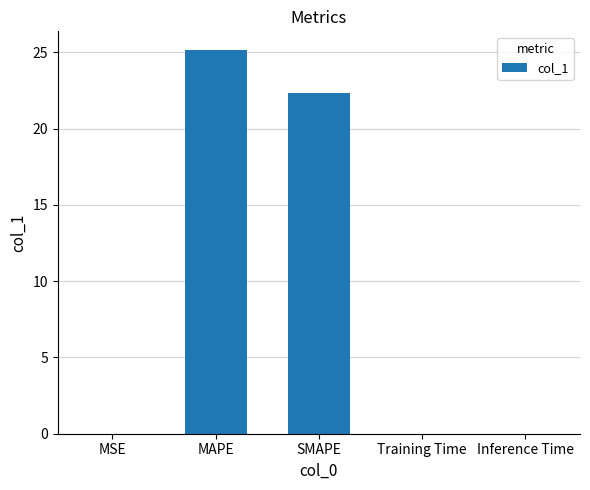

The value at Training Time is 0.0. True or false?

True